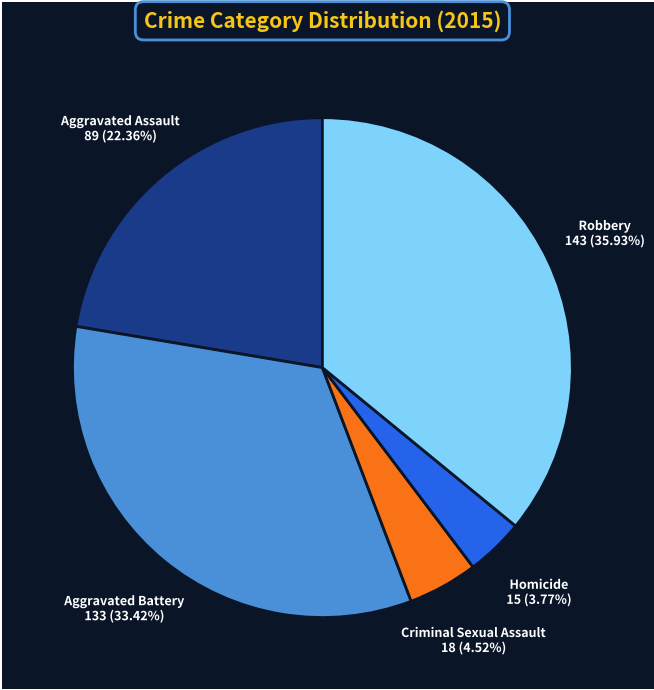

Is the sum of Criminal Sexual Assault and Aggravated Battery greater than half?

No